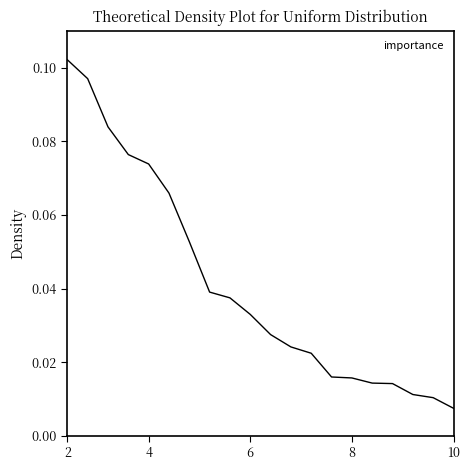

Does the chart have visible grid lines?

No